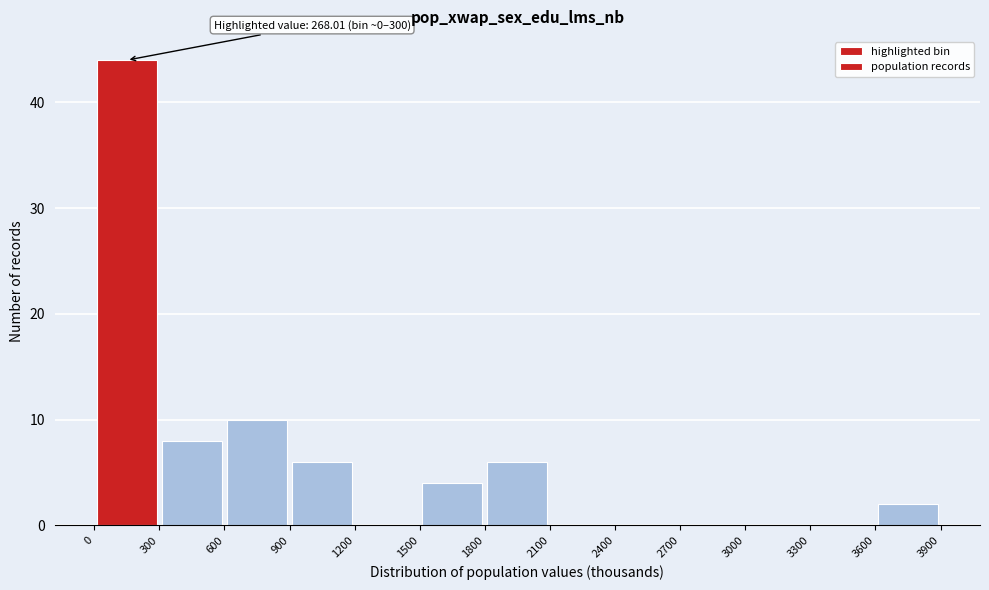

Over which range of the x-axis is the bar tallest?

0 to 300